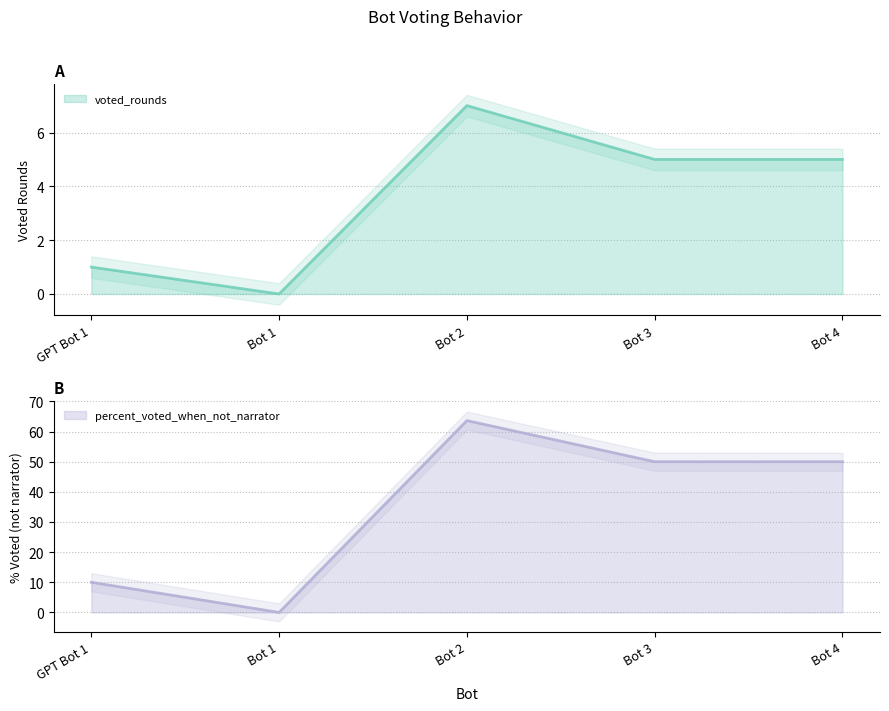

How many interior local valleys does the percent_voted_when_not_narrator series have?

1